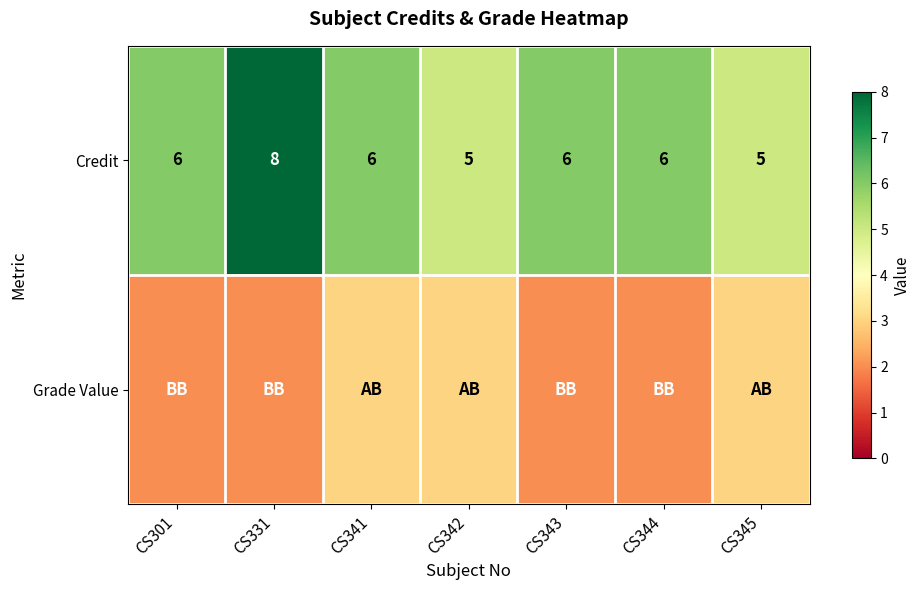

Count the number of categories in the chart.

7